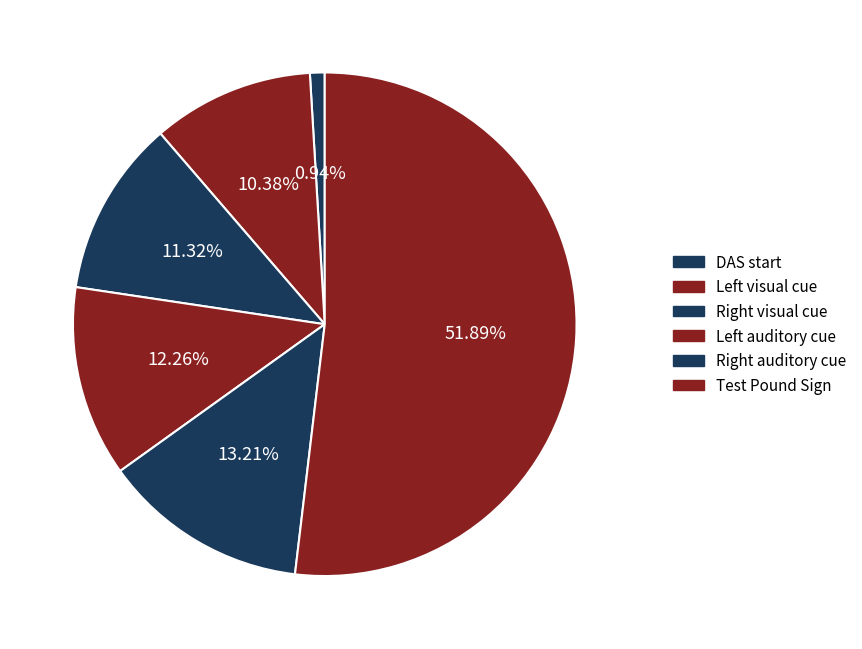

To the nearest percent, what is the difference between the largest and smallest slice percentages?

51%